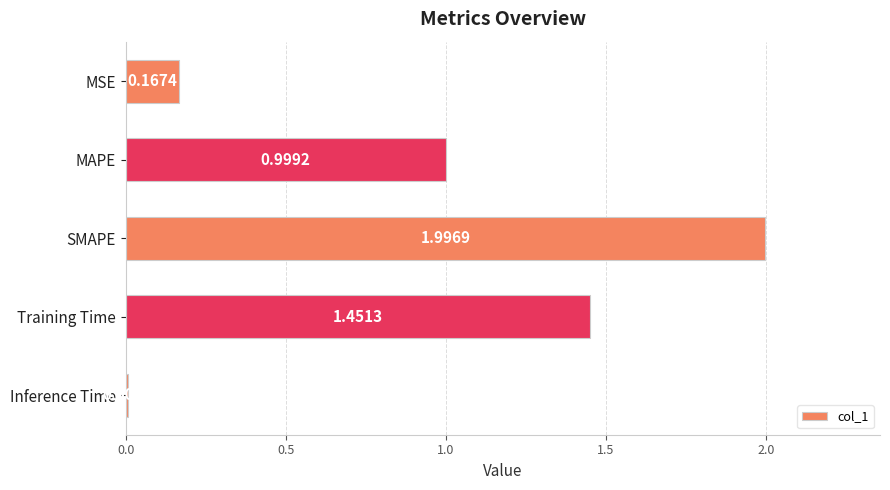

Where is the data nearest to the value 1?

MAPE